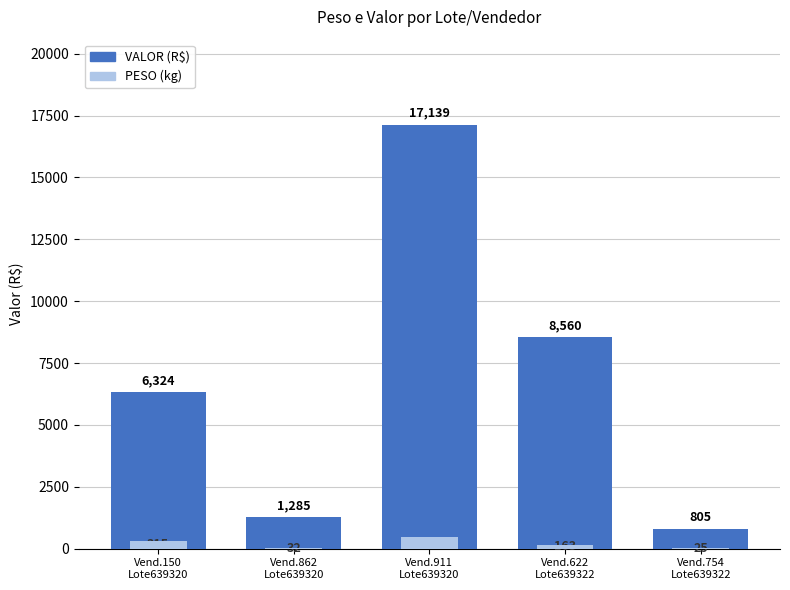

How many data points in VALOR (R$) are less than 6324?

2